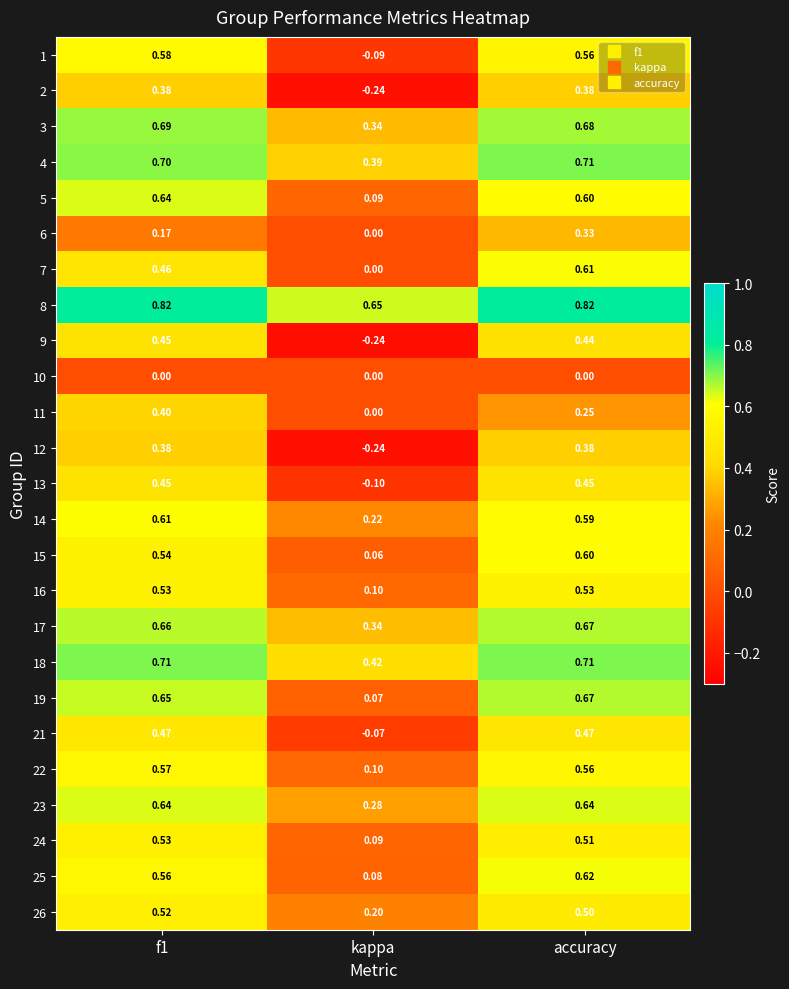

At which label does 8 reach its minimum?

kappa